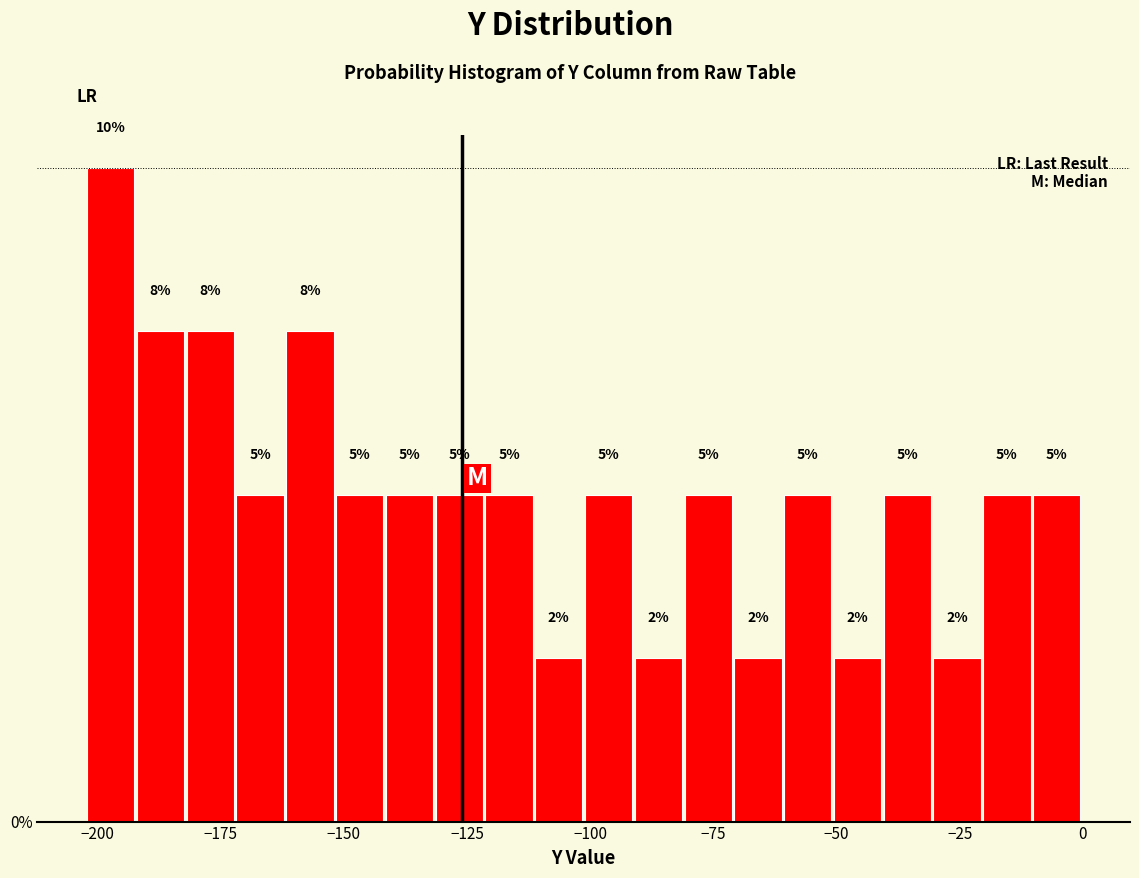

Around what value on the x-axis is the tallest bar? Give the approximate position of its centre, as read against the axis.

-195